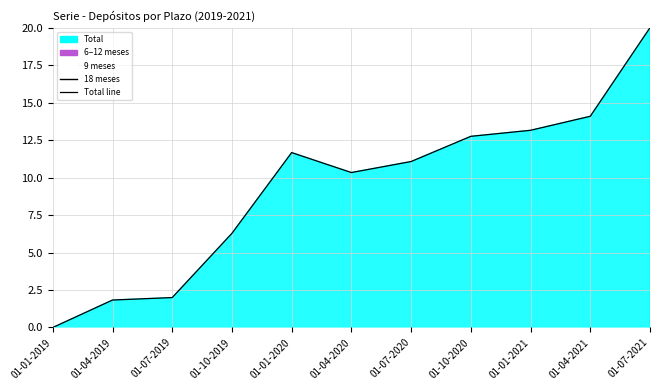

Reading left to right, extract all data points from this chart.

9 meses: 01-01-2019=-17.6	01-04-2019=-17.7	01-07-2019=-17.4	01-10-2019=-17.3	01-01-2020=-16.5	01-04-2020=-16.7	01-07-2020=-16.7	01-10-2020=-17.1	01-01-2021=-17.2	01-04-2021=-16.4	01-07-2021=-16.7
18 meses: 01-01-2019=-17.6	01-04-2019=-17.4	01-07-2019=-17.1	01-10-2019=-16.6	01-01-2020=-16.3	01-04-2020=-15.9	01-07-2020=-16.0	01-10-2020=-17.4	01-01-2021=-17.5	01-04-2021=-16.6	01-07-2021=-15.8
Total line: 01-01-2019=0.0	01-04-2019=1.8	01-07-2019=2.0	01-10-2019=6.3	01-01-2020=11.7	01-04-2020=10.3	01-07-2020=11.1	01-10-2020=12.8	01-01-2021=13.2	01-04-2021=14.1	01-07-2021=20.0